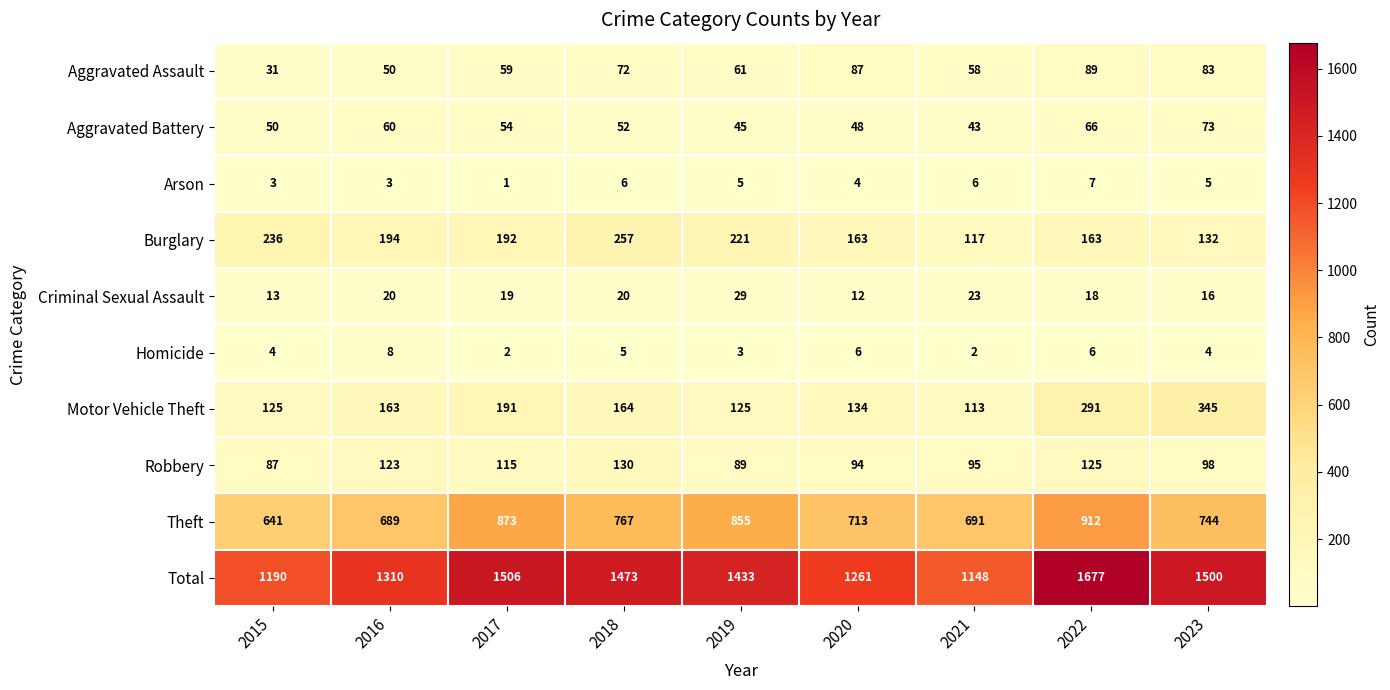

Which series has the largest total across all categories?

Total